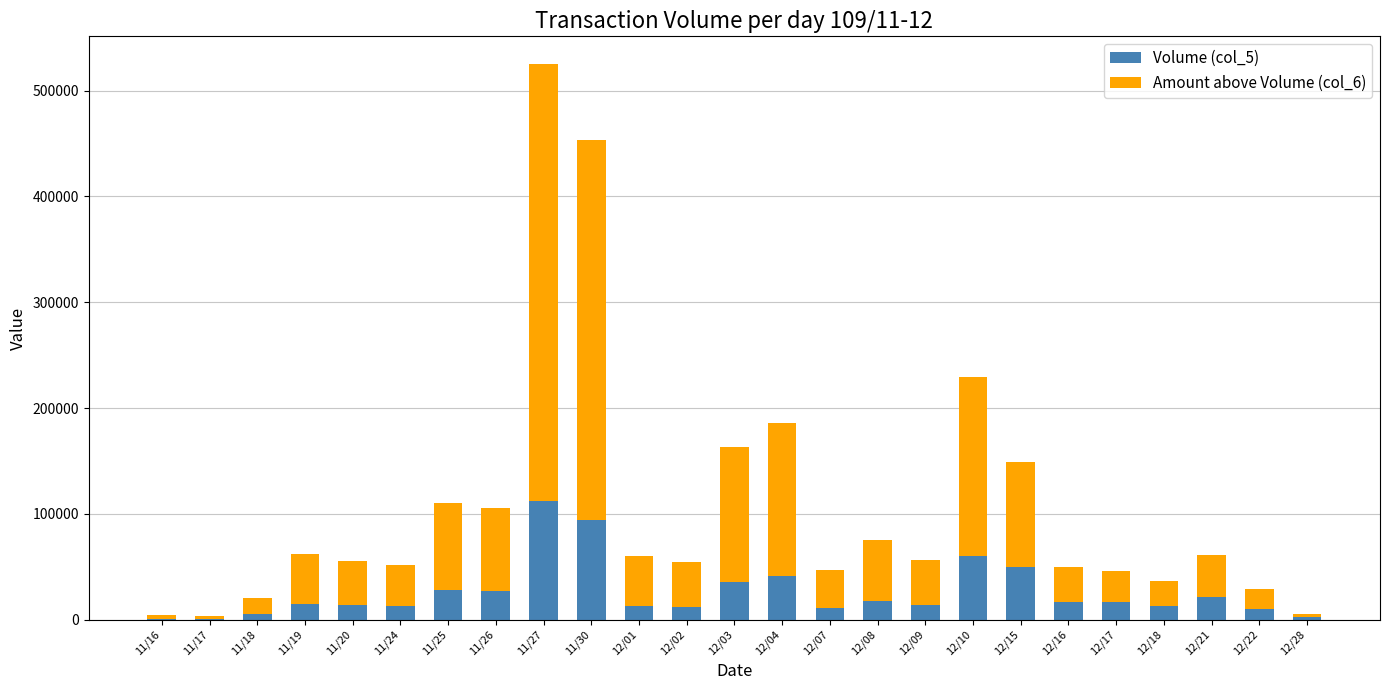

The value of Volume (col_5) at 12/21 is 21000. True or false?

True